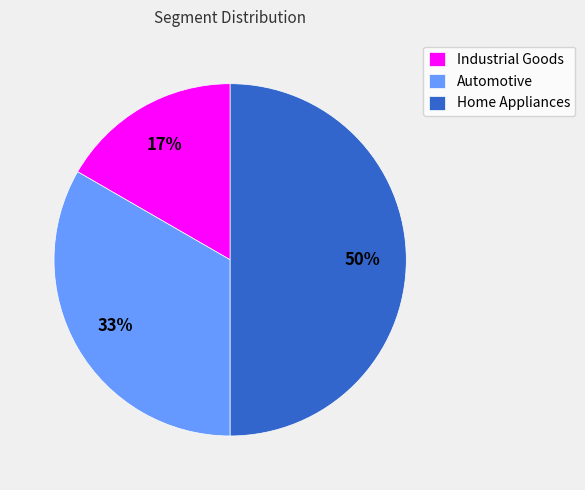

What is the largest slice in the pie chart?

Home Appliances